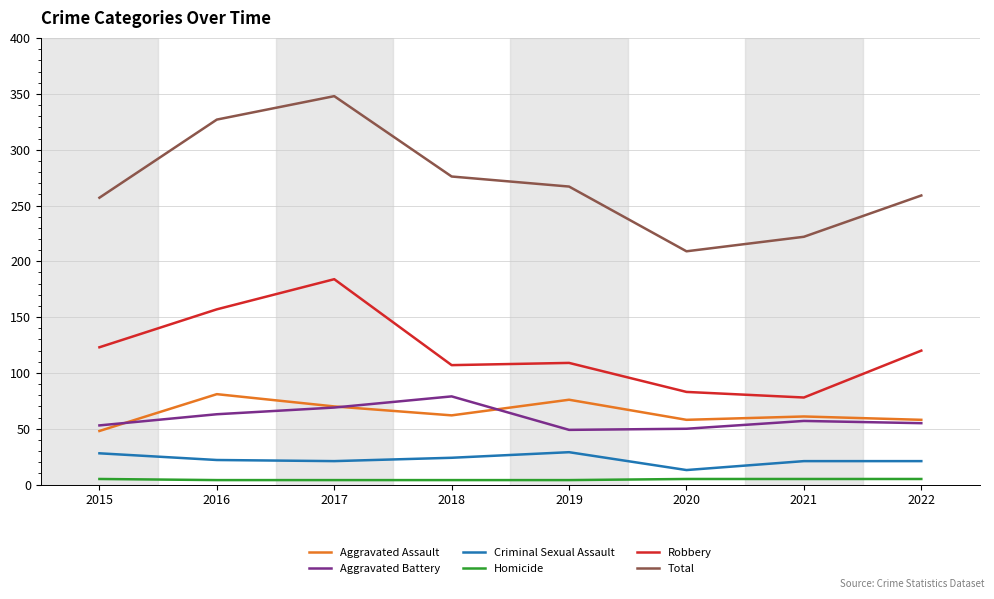

Which series changed the most between 2016 and 2021?

Total